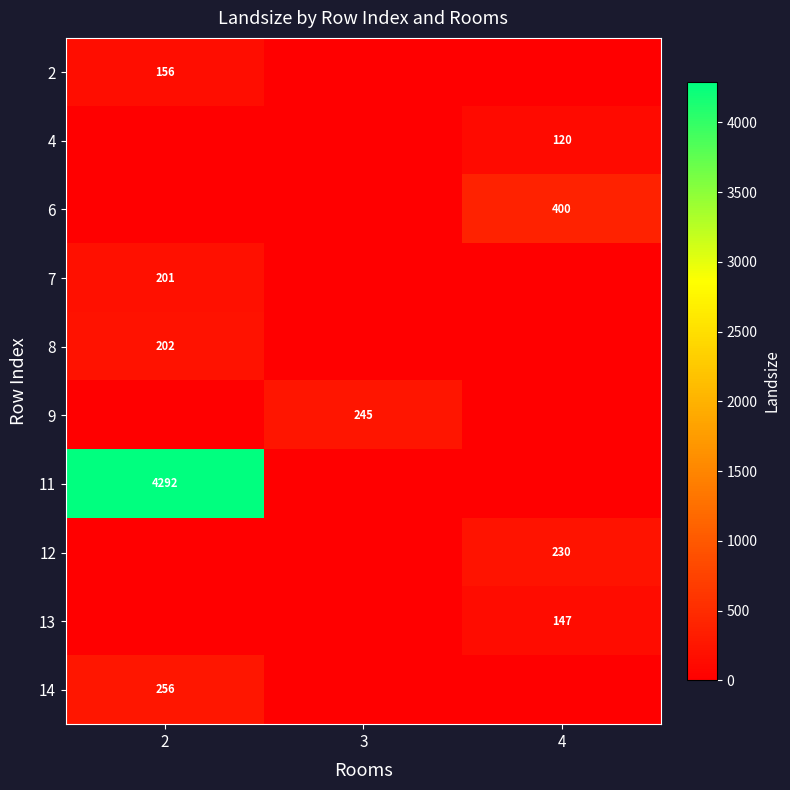

The 7 series shows 201 at 2. True or false?

True